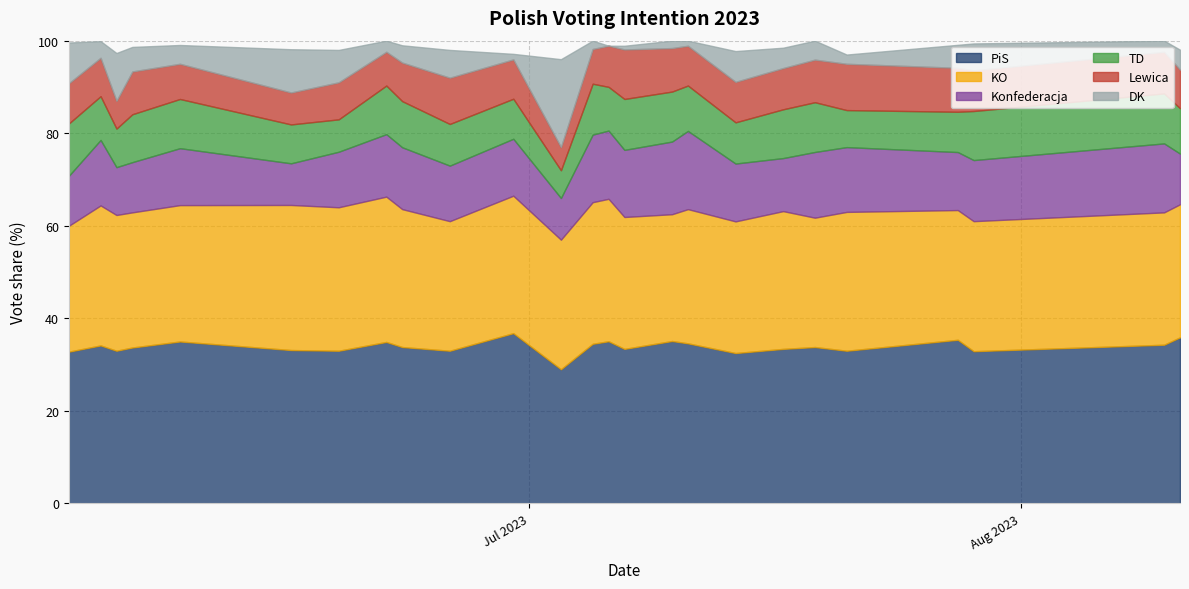

What is the sum of the TD values at Lewica and 14?

20.5